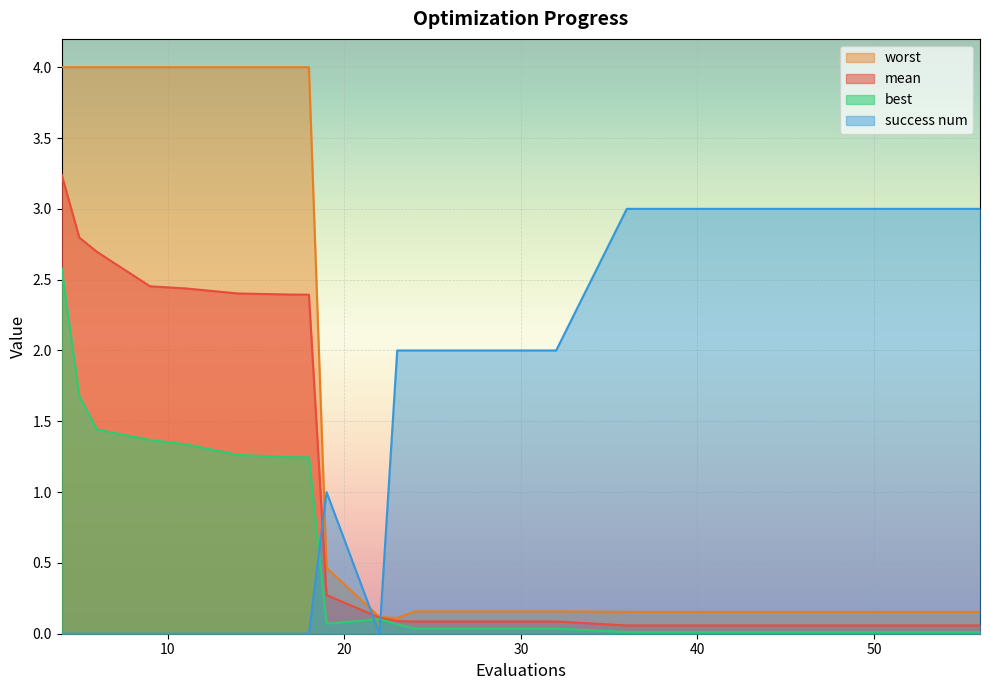

List the series in order of their peak value, highest first.

worst, mean, success num, best